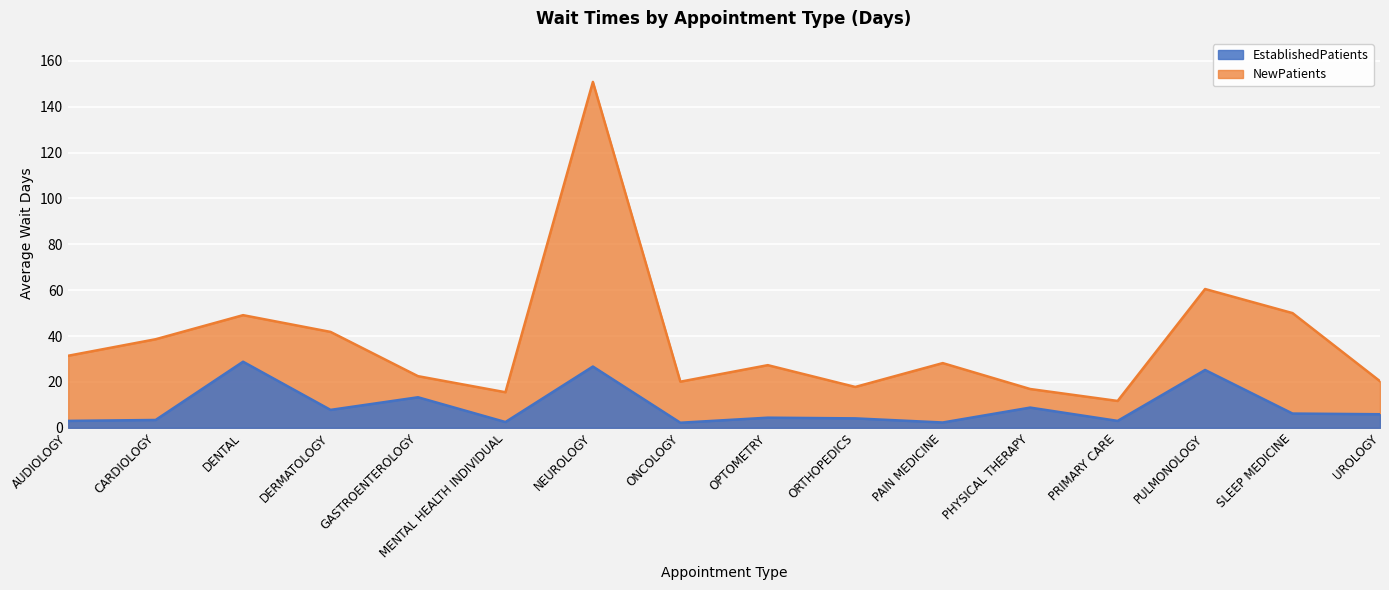

What is the difference between the NewPatients values at DERMATOLOGY and PRIMARY CARE?

30.1